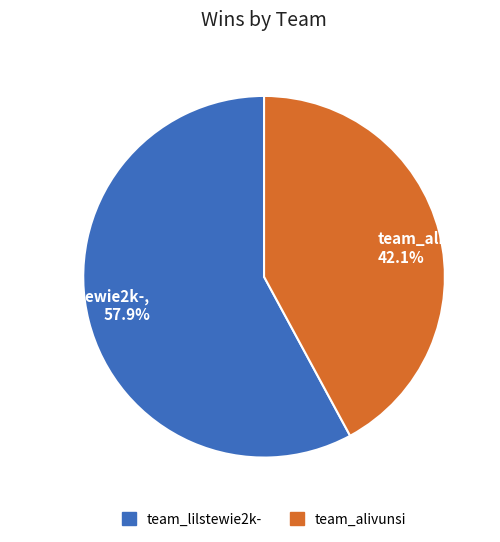

What percentage do team_lilstewie2k- and team_alivunsi together represent?

100.0%